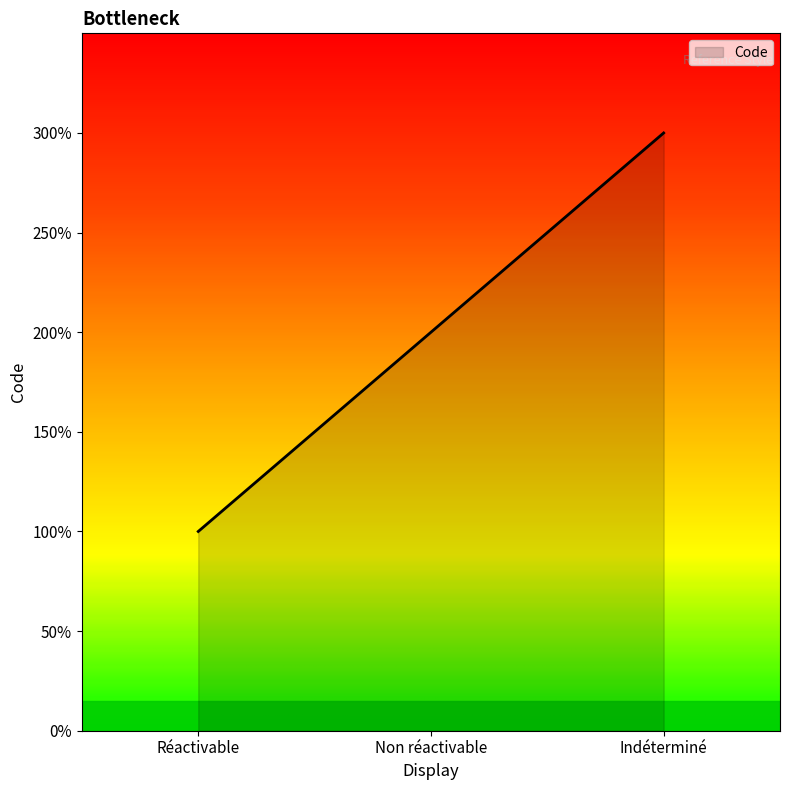

What is the difference between the second highest and minimum values?

1